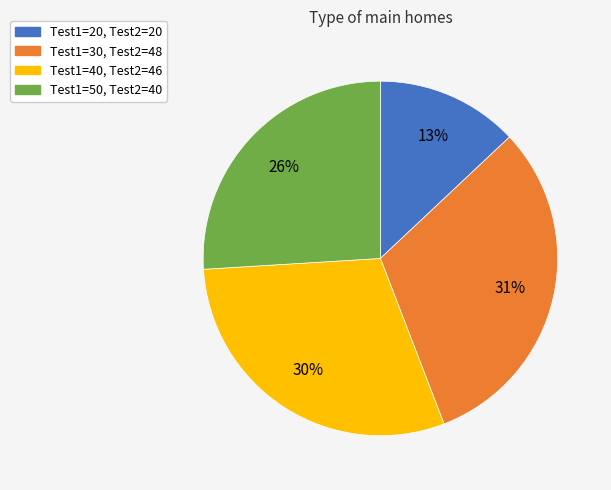

To the nearest percent, what is the average slice percentage?

25%